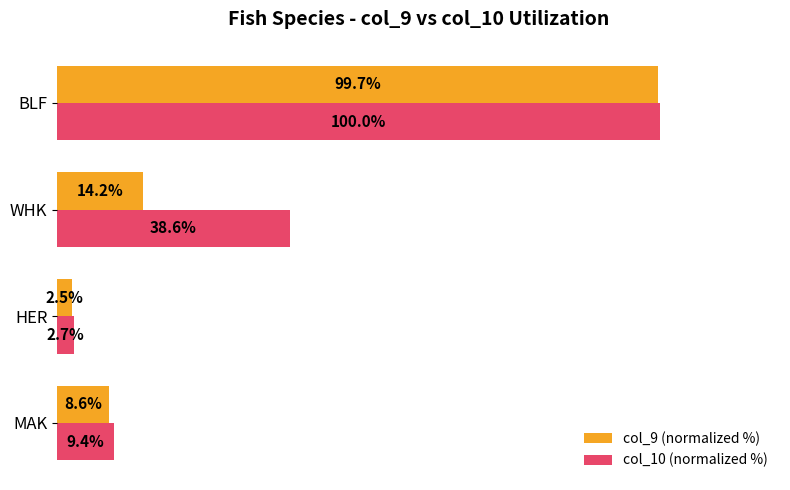

Which series changed the most between MAK and BLF?

col_9 (normalized %)